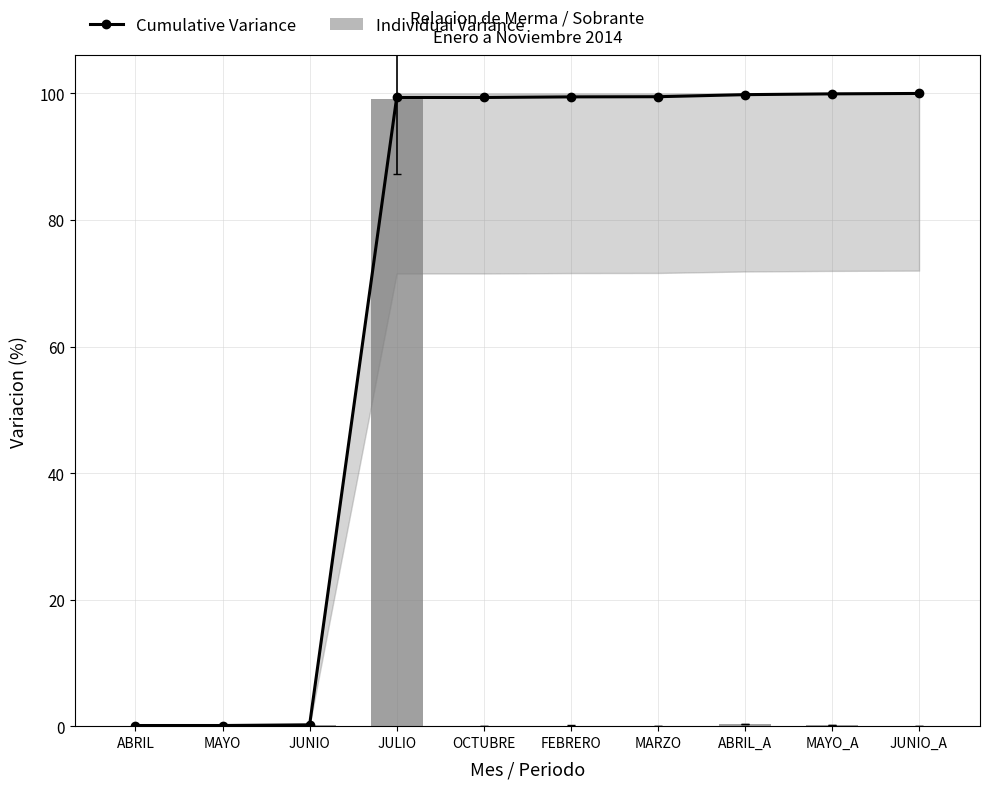

What is the sum of all Individual Variance values?

100.0